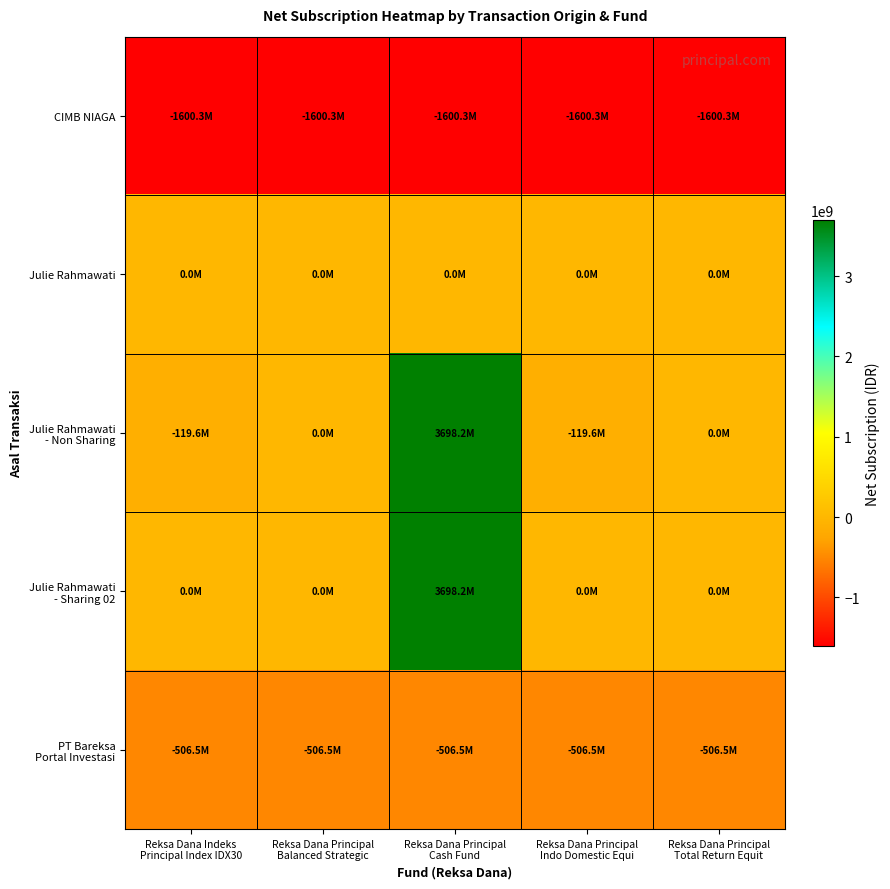

How many data points does each series have?

5